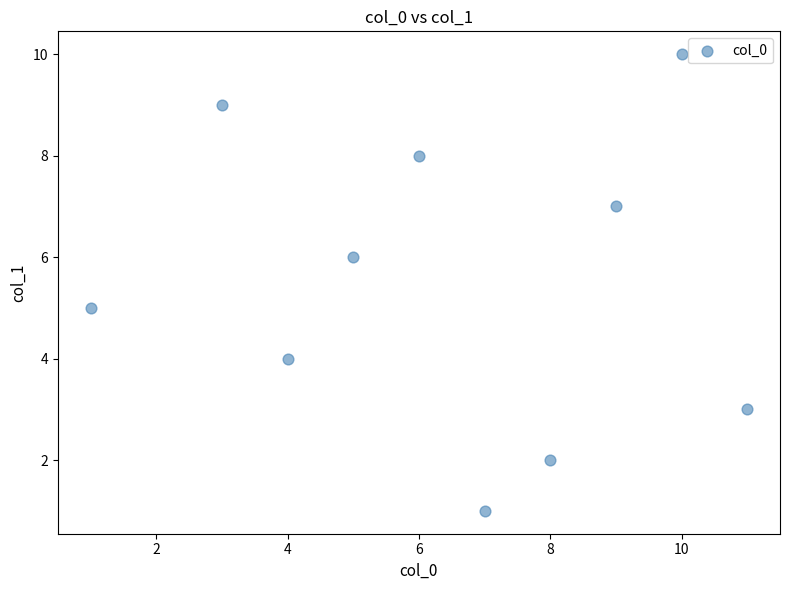

What is the average X value?

6